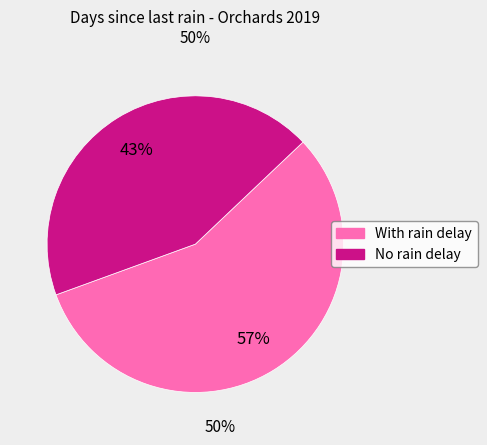

To the nearest percent, what is the average slice percentage?

50%